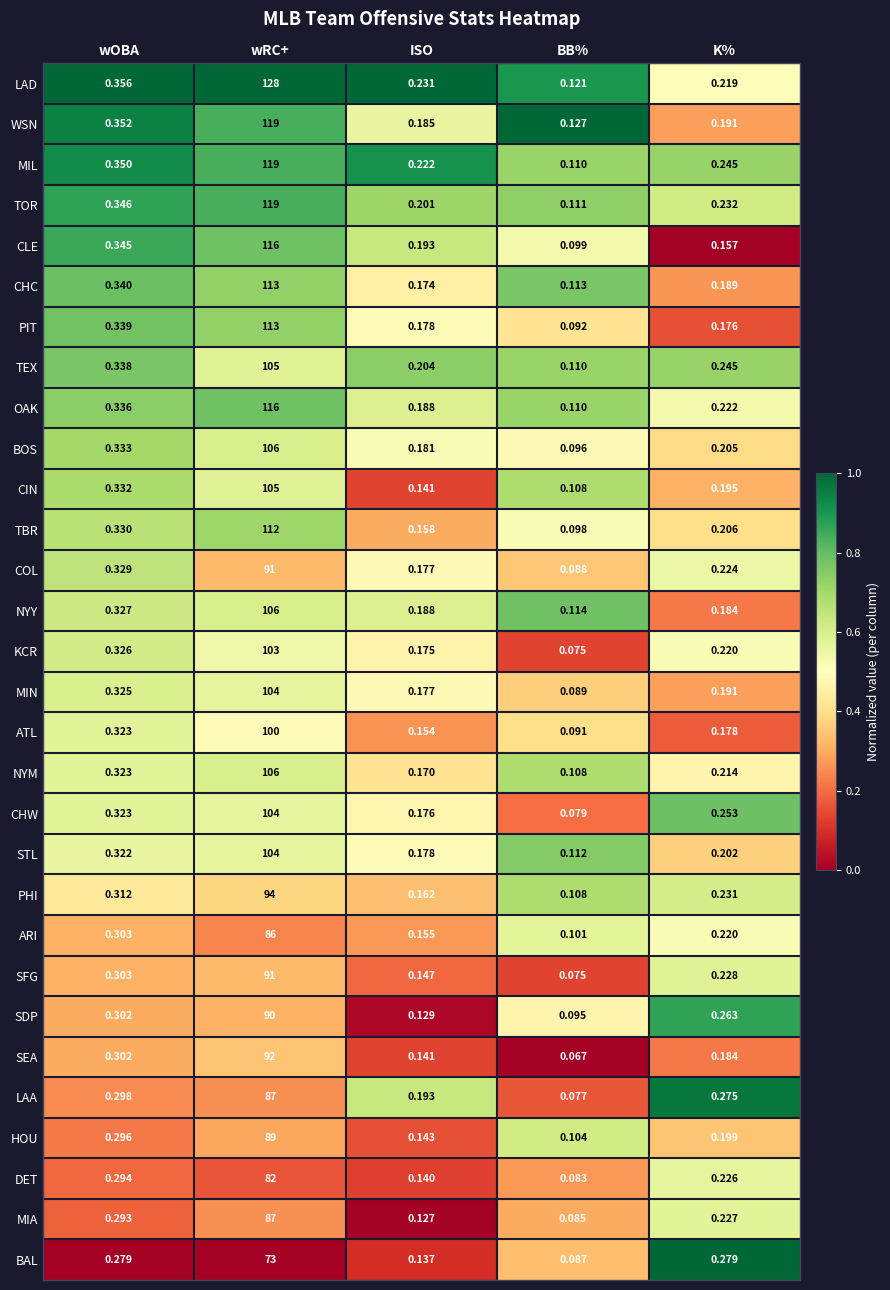

Rank the categories by PHI value from lowest to highest.

BB%, ISO, K%, wOBA, wRC+